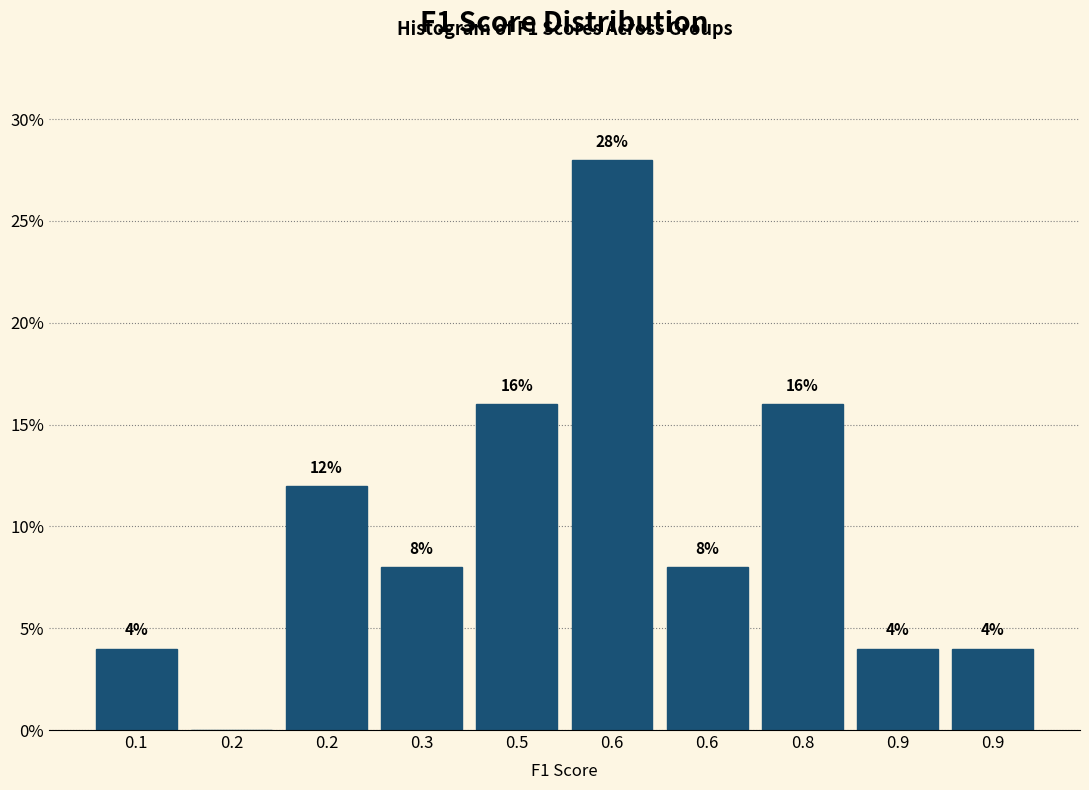

How many categories are shown in the chart?

10